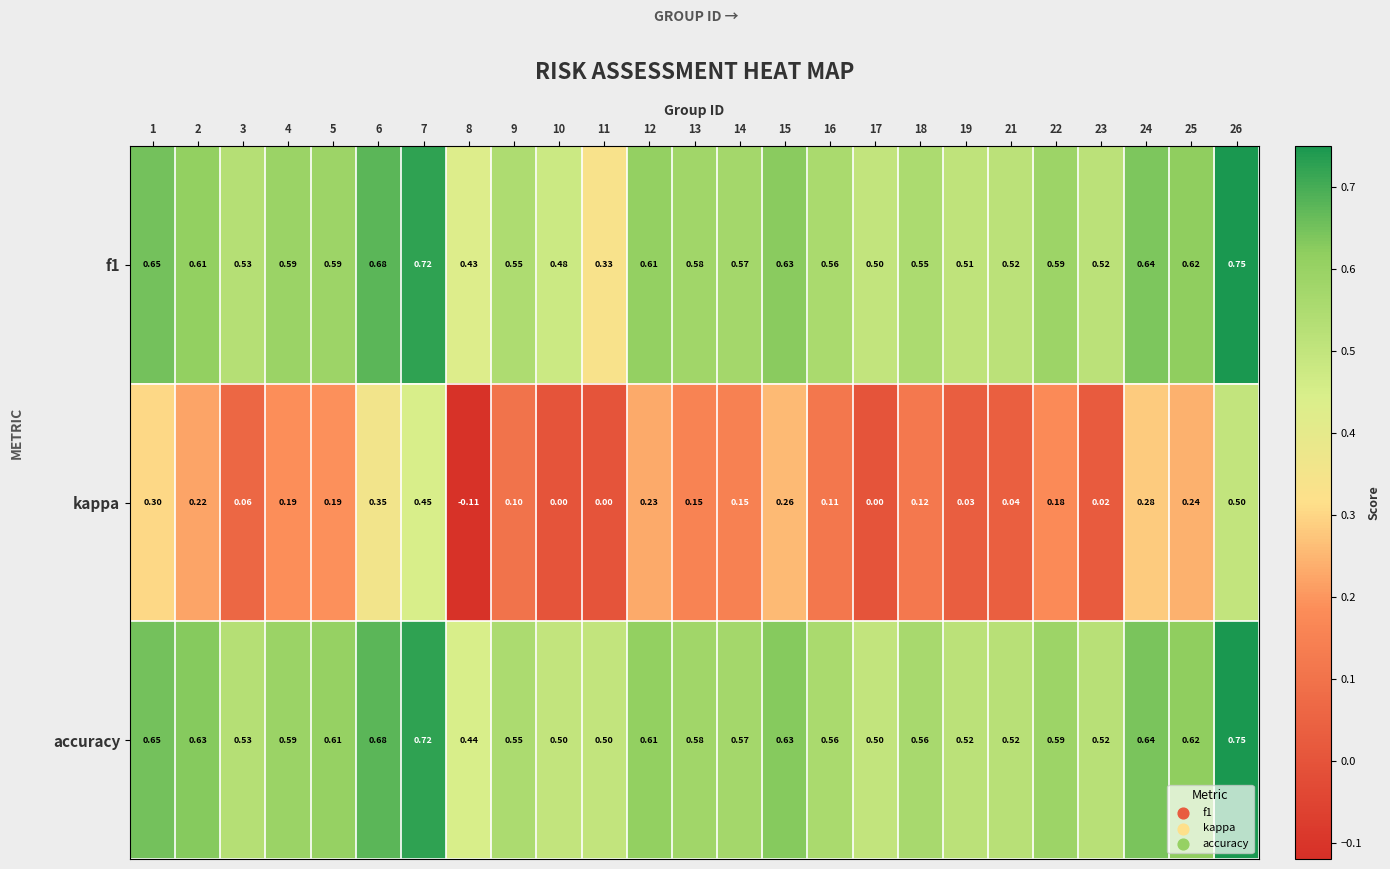

Which category has the highest value across all series?

26